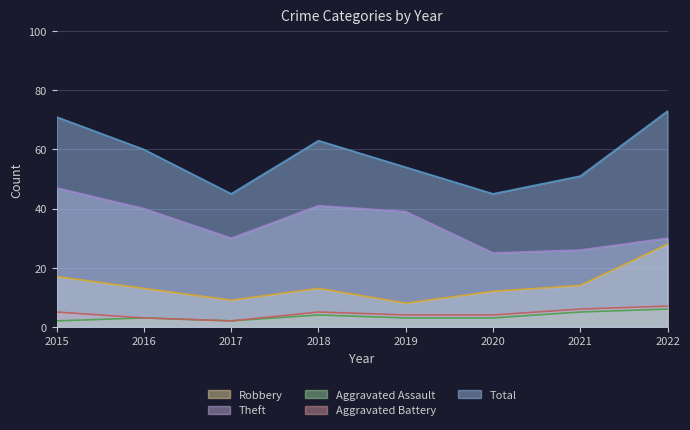

Which category has the highest value across all series?

2022